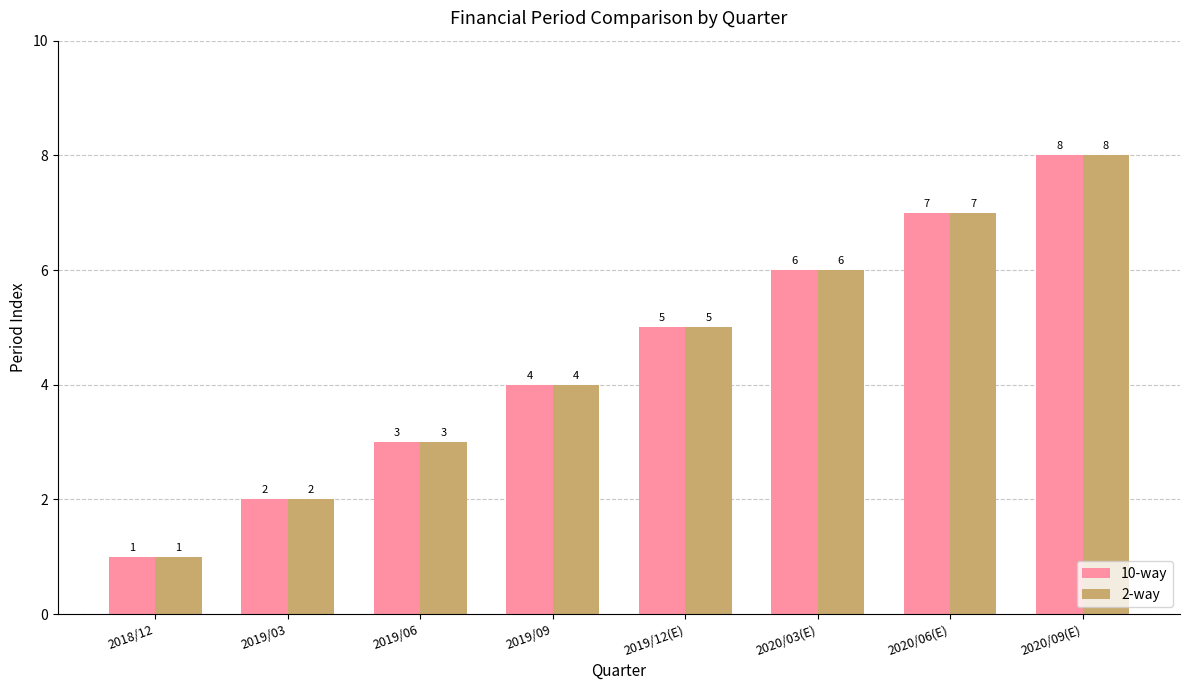

Reading right to left, transcribe all the data shown in this chart.

10-way: 8	7	6	5	4	3	2	1
2-way: 8	7	6	5	4	3	2	1